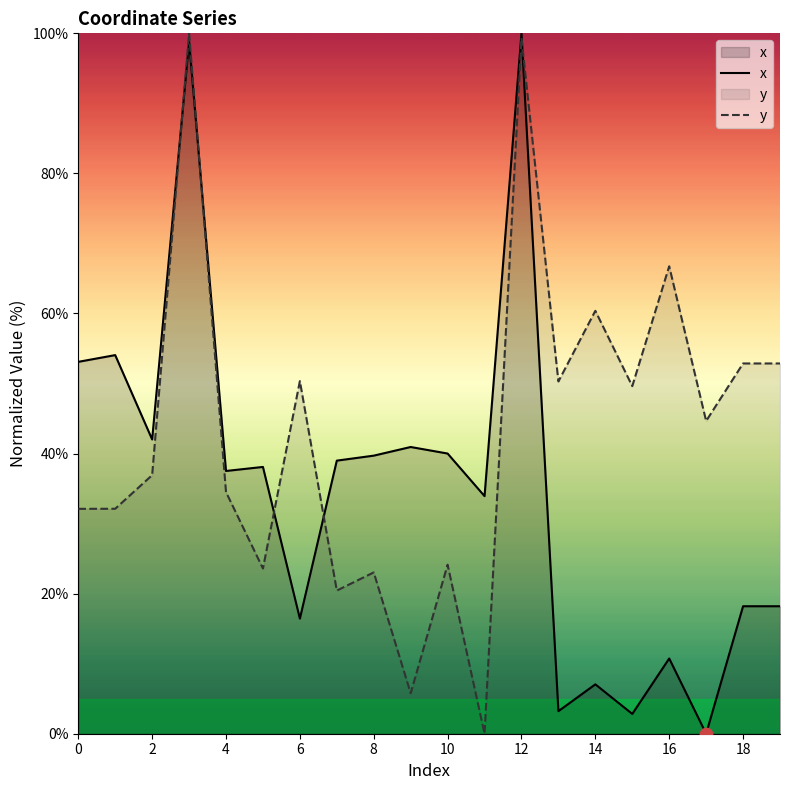

How many lines are shown in the chart?

2